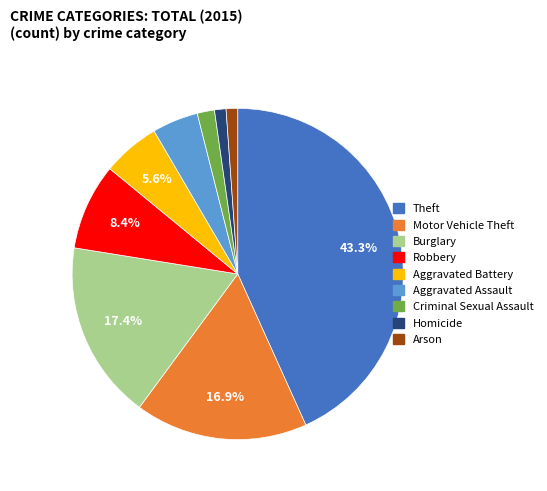

To the nearest percent, what is the difference between the Criminal Sexual Assault and Theft slice percentages?

42%